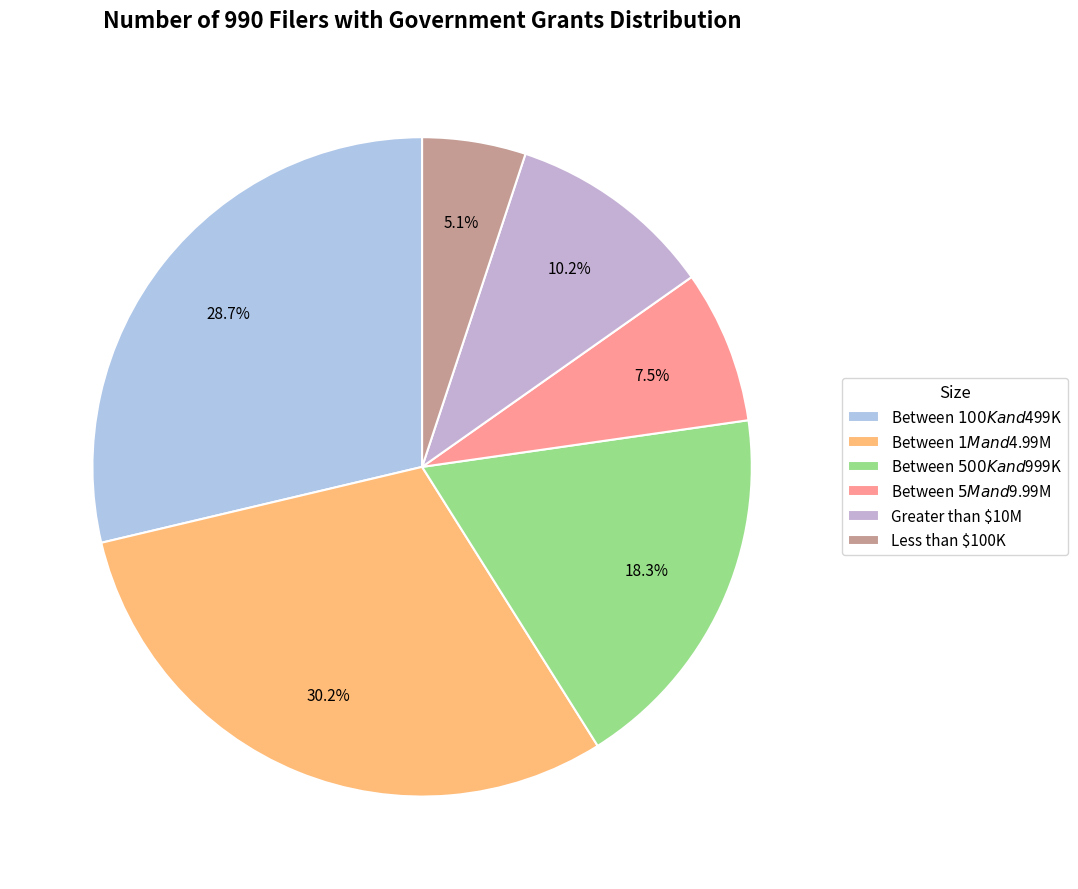

Which slice is the smallest?

Less than $100K